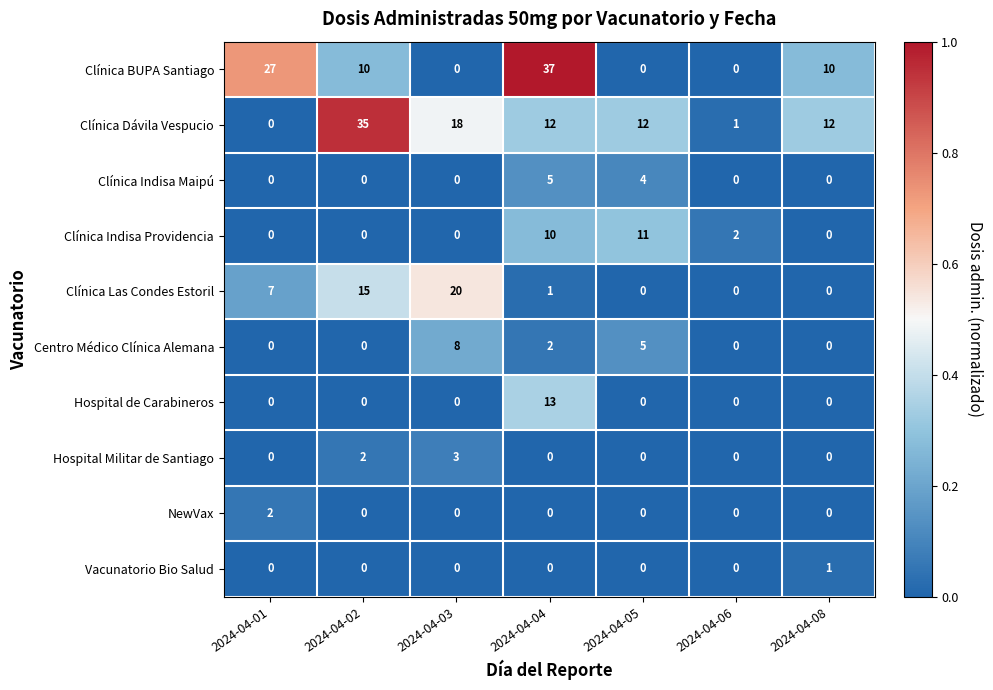

What is the spread (max minus min) of values at 2024-04-03?

20